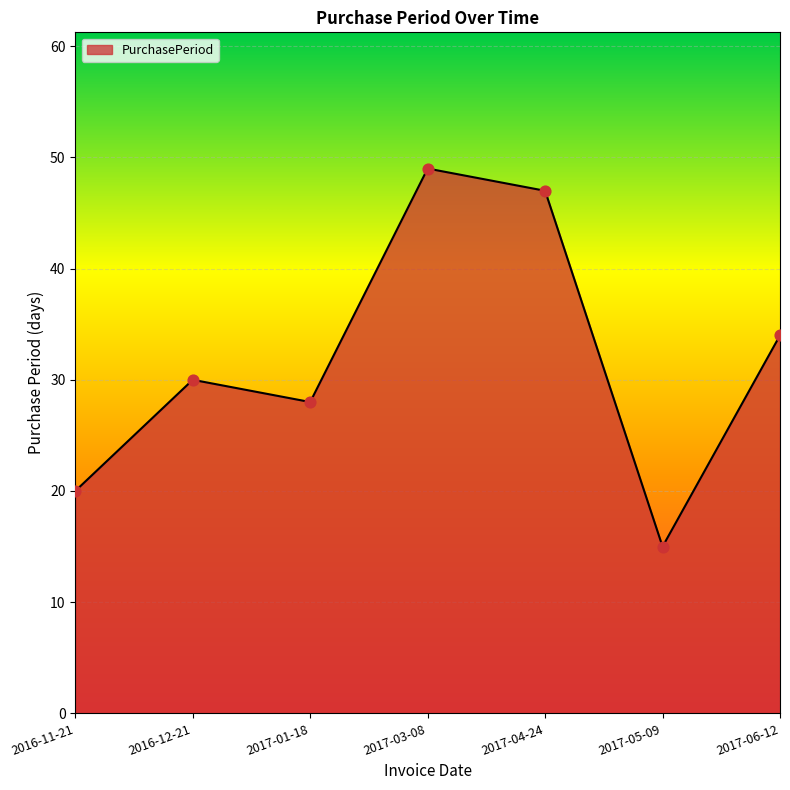

Between 2017-01-18 and 2017-03-08, which is larger?

2017-03-08